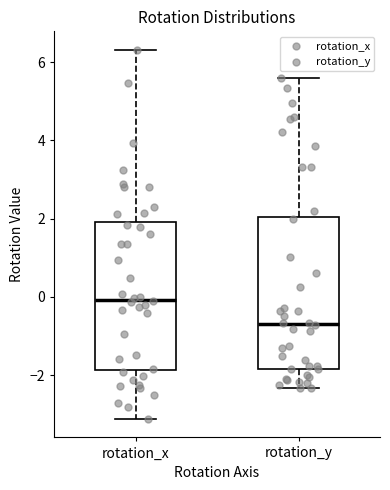

Reading left to right, read every box against the y-axis: the position of its median line, the range the box covers, and the ends of its whiskers. The values are not printed on the chart, so give them approximately, as read against the axis.

rotation_x: median 0.0, box -1.8 to 2.0, whiskers -3.2 to 6.4
rotation_y: median -0.6, box -1.8 to 2.0, whiskers -2.4 to 5.6